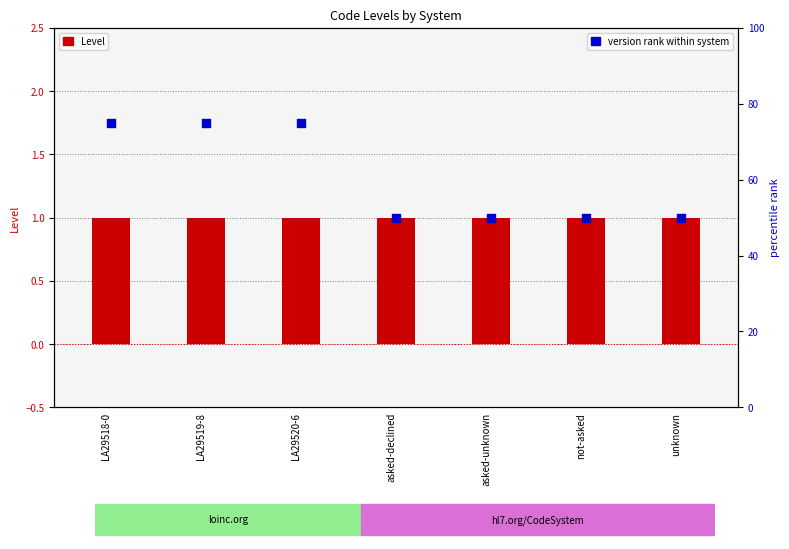

Which series has the largest Y range (max minus min)?

version rank